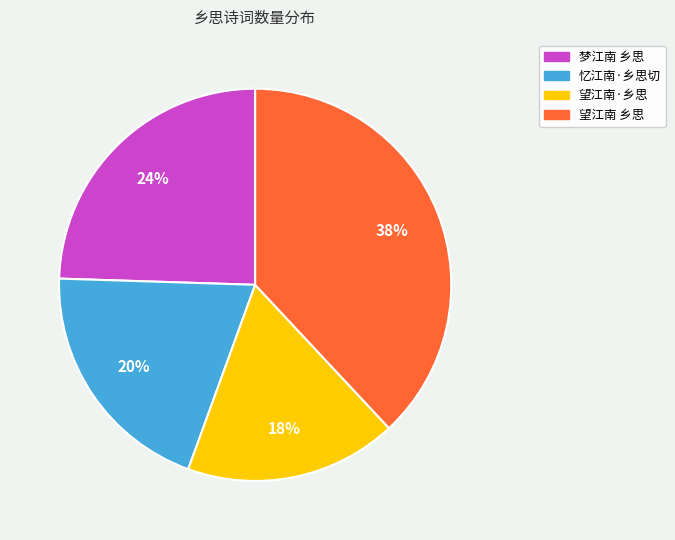

To the nearest percent, what is the combined percentage of 忆江南·乡思切 and 梦江南 乡思?

44%